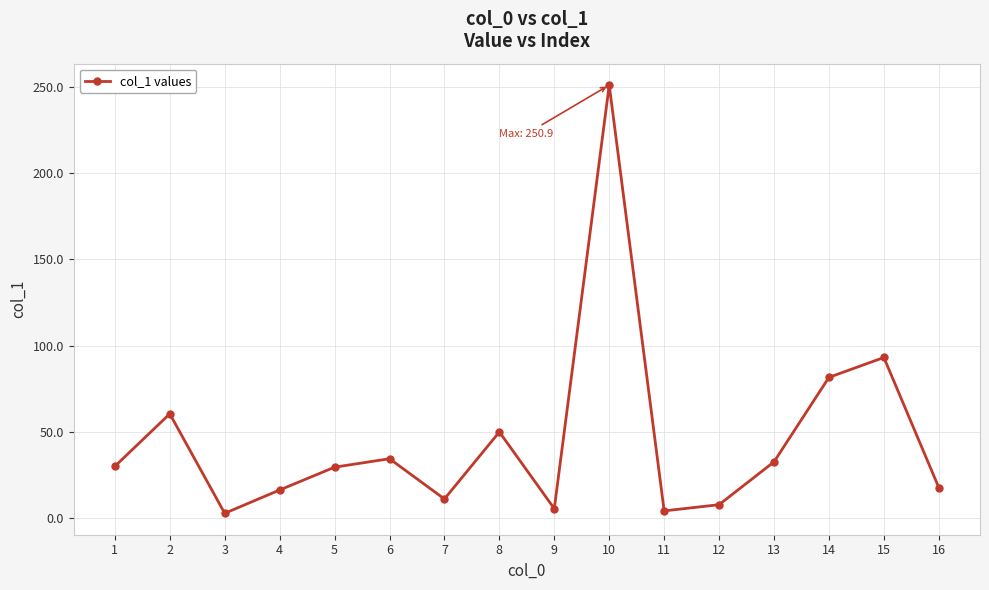

How many data points are less than 30?

8